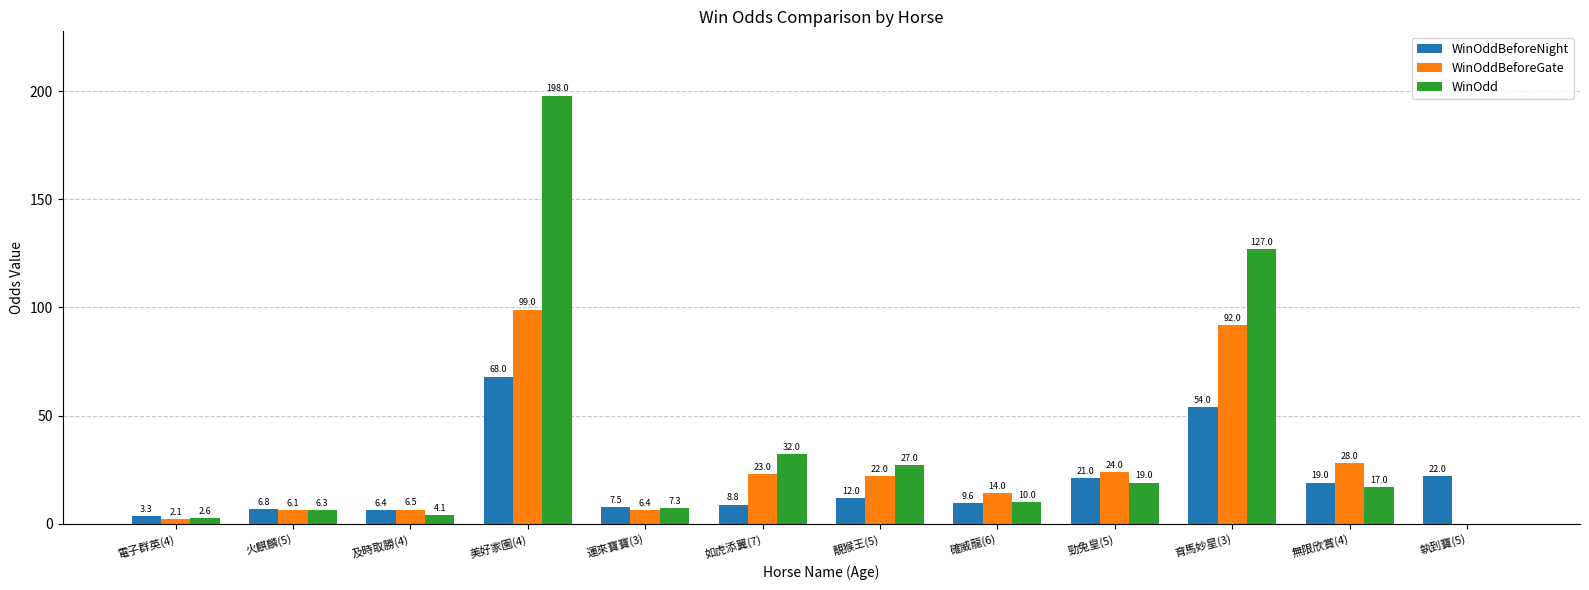

True or false: WinOdd has a value of 127.0 at 育馬妙星(3).

True